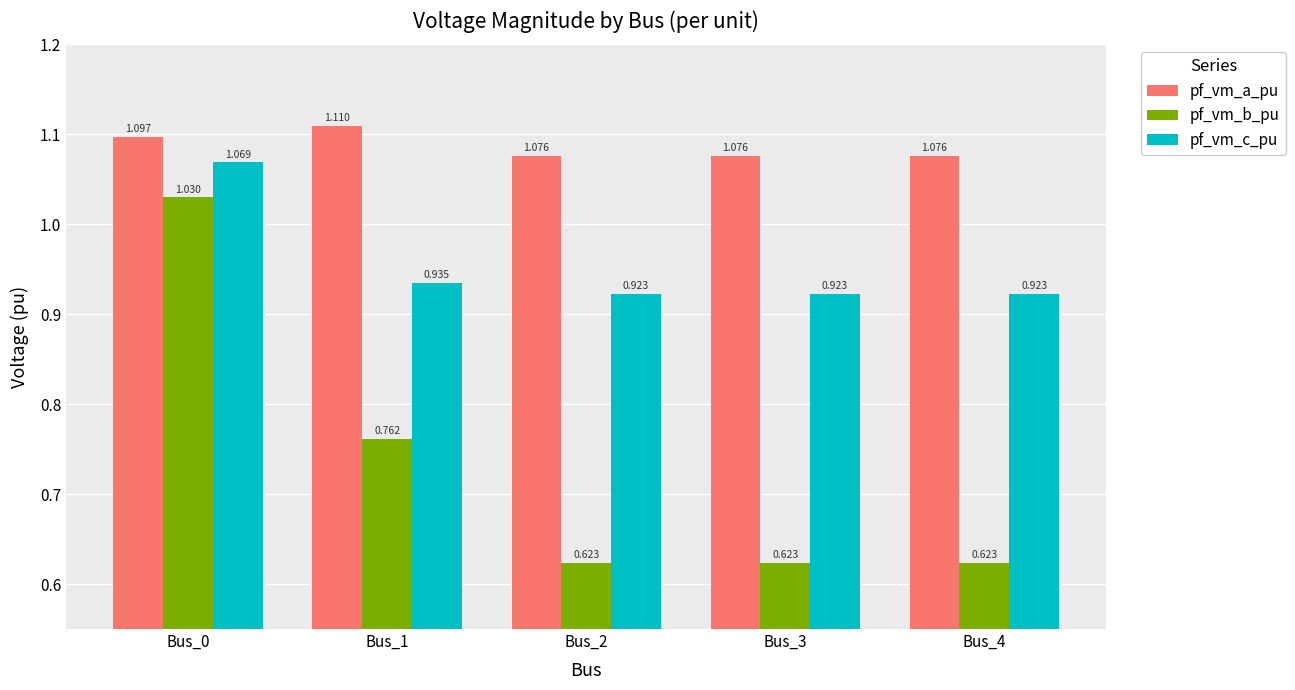

At Bus_3, list the series in order from smallest to largest.

pf_vm_b_pu, pf_vm_c_pu, pf_vm_a_pu